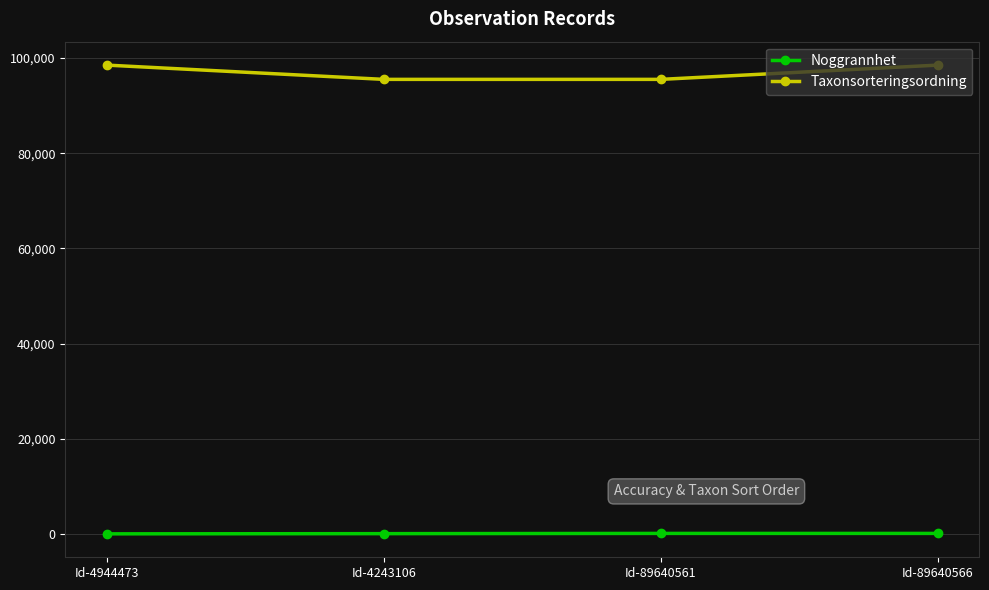

List the series in order of their overall mean, highest first.

Taxonsorteringsordning, Noggrannhet